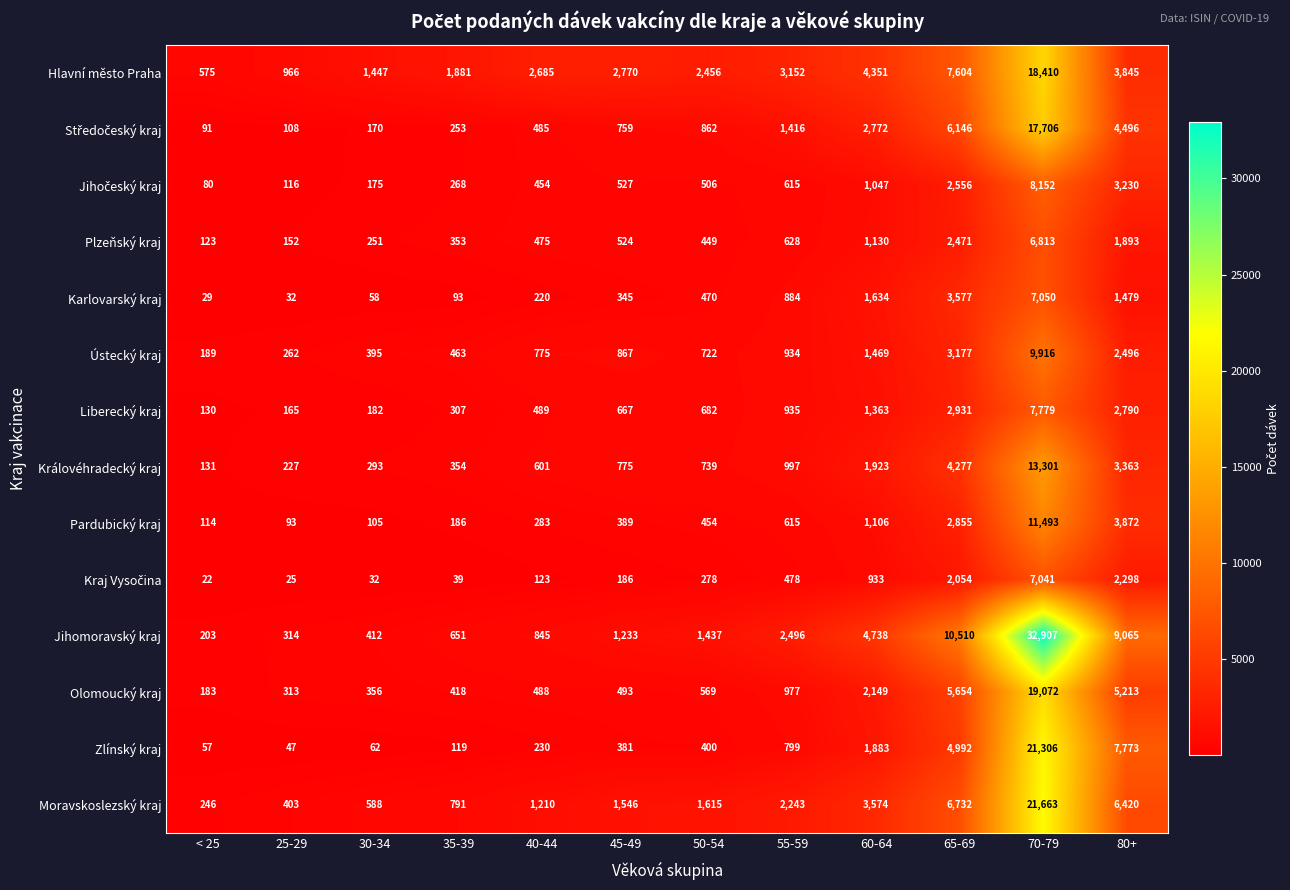

Which category has the lowest value in the Olomoucký kraj series?

< 25